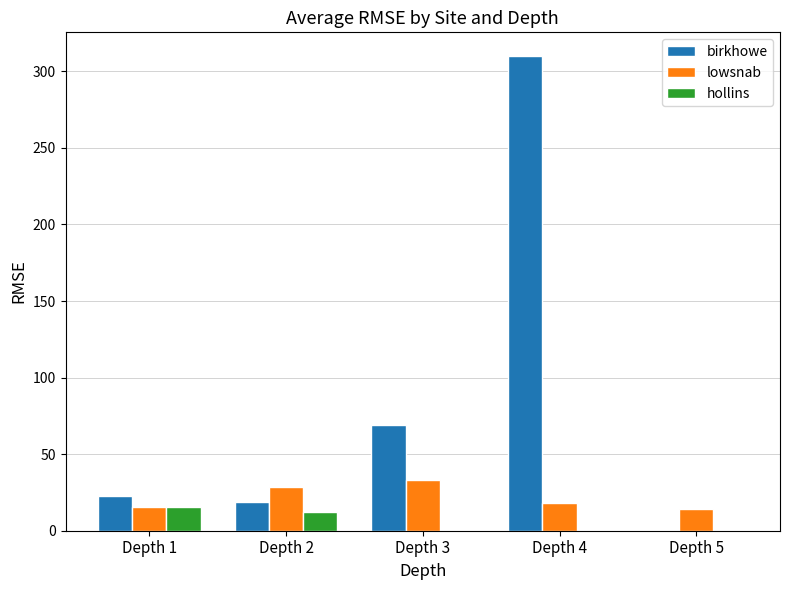

Which series has the largest range (max minus min)?

birkhowe